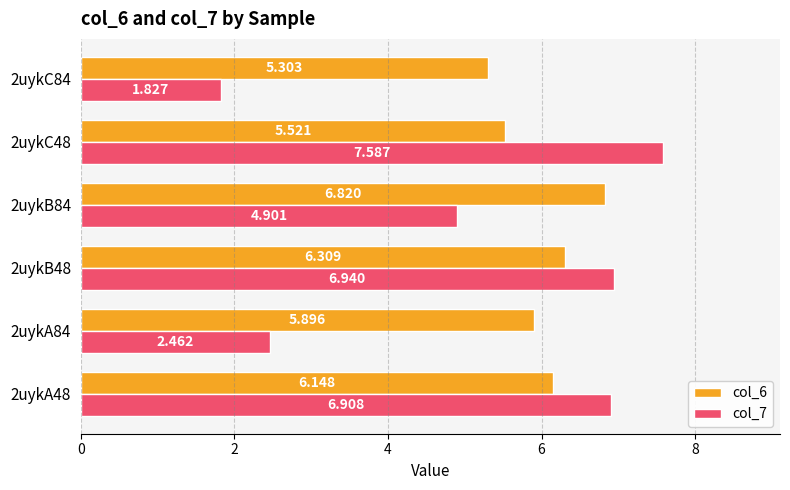

Is the value of col_7 at 2uykC48 greater than the value of col_6 at 2uykC84?

Yes